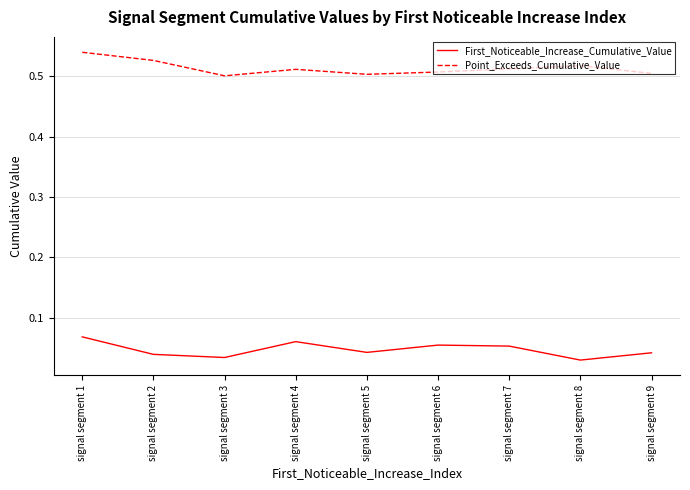

Rank the series by their maximum value, from lowest to highest.

First_Noticeable_Increase_Cumulative_Value, Point_Exceeds_Cumulative_Value